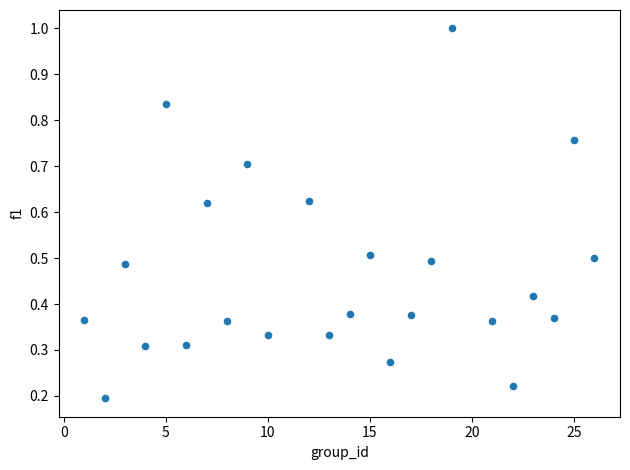

How many data points are displayed?

24